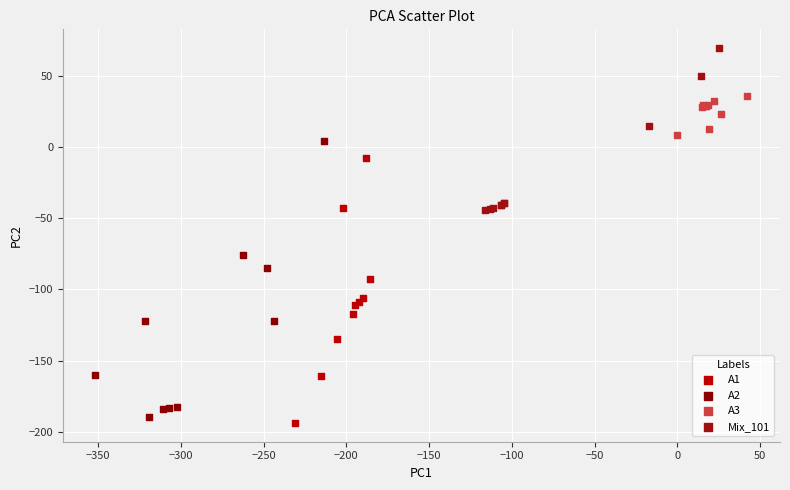

What are all the series names shown in the legend?

A1, A2, A3, Mix_101